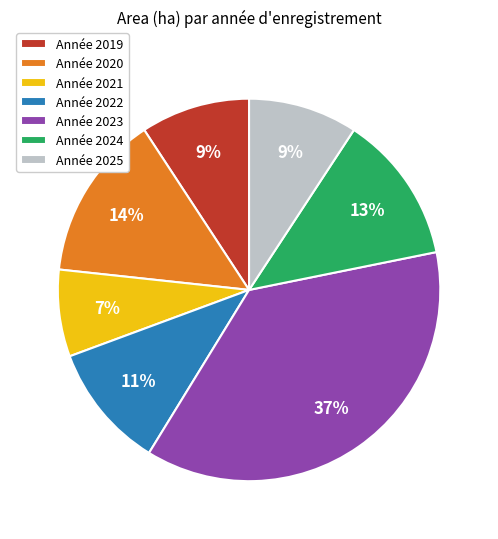

To the nearest percent, what is the combined percentage of Année 2025 and Année 2022?

20%